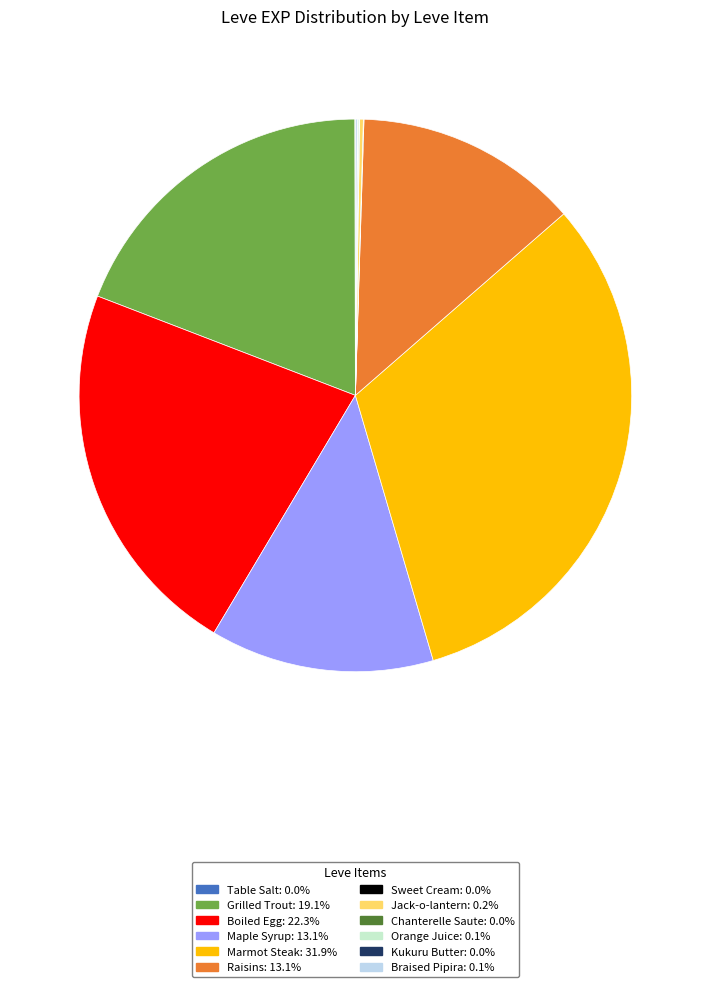

Does any single category account for the majority?

No